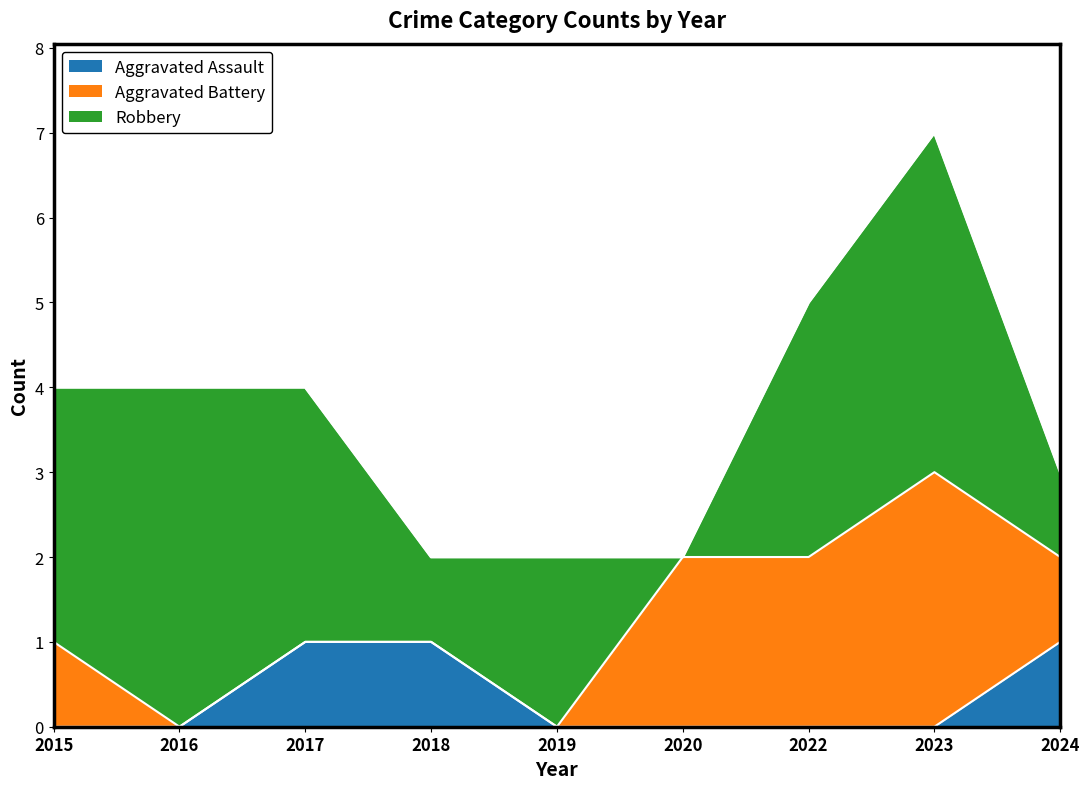

Reading right to left, what are all the values shown in this chart?

Aggravated Assault: 2024=1	2023=0	2022=0	2020=0	2019=0	2018=1	2017=1	2016=0	2015=0
Aggravated Battery: 2024=1	2023=3	2022=2	2020=2	2019=0	2018=0	2017=0	2016=0	2015=1
Robbery: 2024=1	2023=4	2022=3	2020=0	2019=2	2018=1	2017=3	2016=4	2015=3